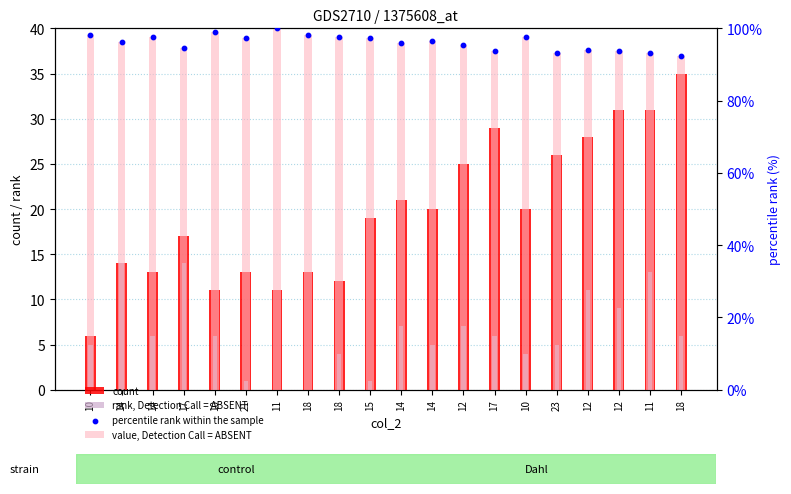

Is the value of value, Detection Call = ABSENT at 23 greater than the value of count at 10?

Yes